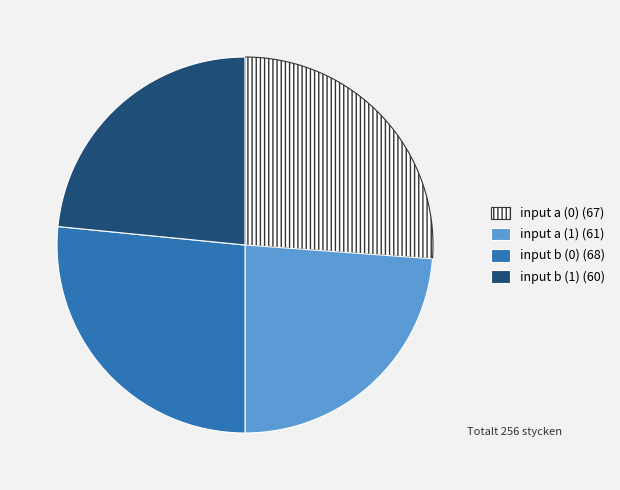

Does input a (0) account for over 50% of the chart?

No